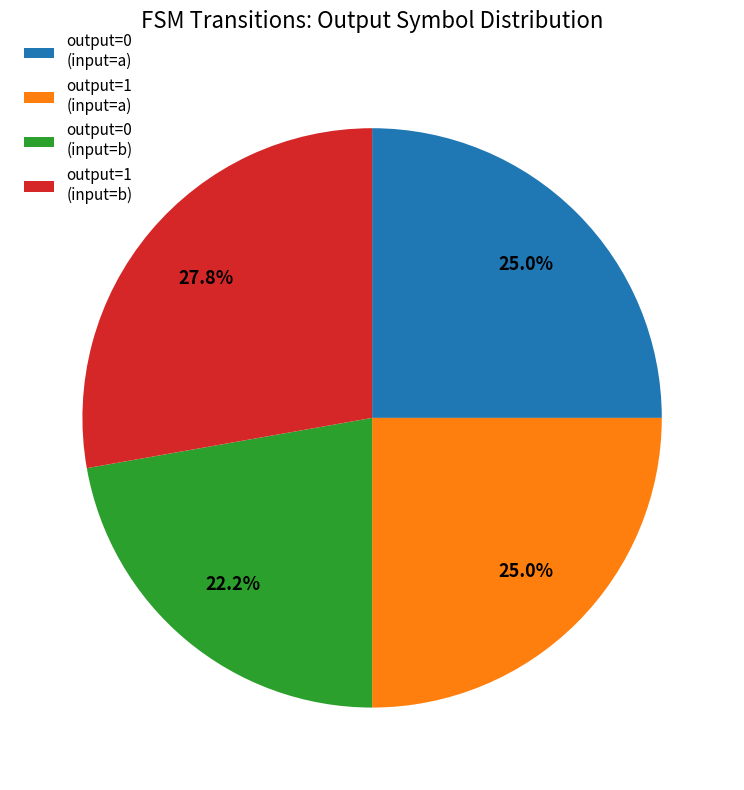

Combined, what portion of the pie is output=1 (input=b) and output=0 (input=b)?

50.0%